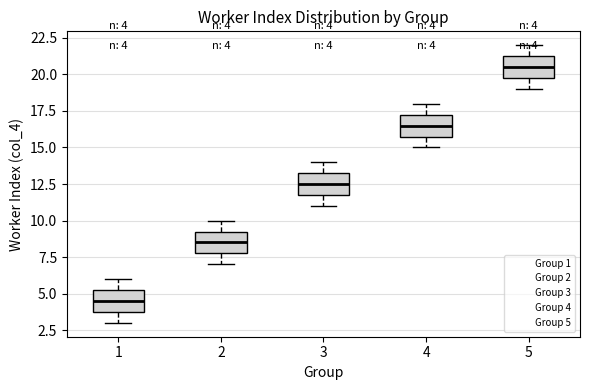

Which box has the highest median line?

5